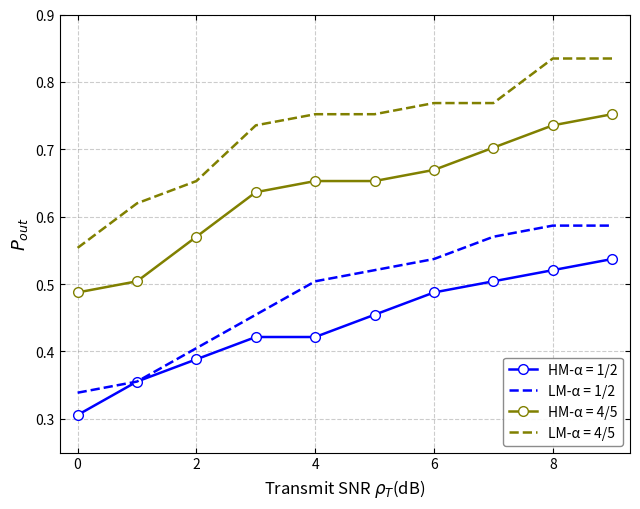

What are all the series names shown in the legend?

HM-α = 1/2, LM-α = 1/2, HM-α = 4/5, LM-α = 4/5